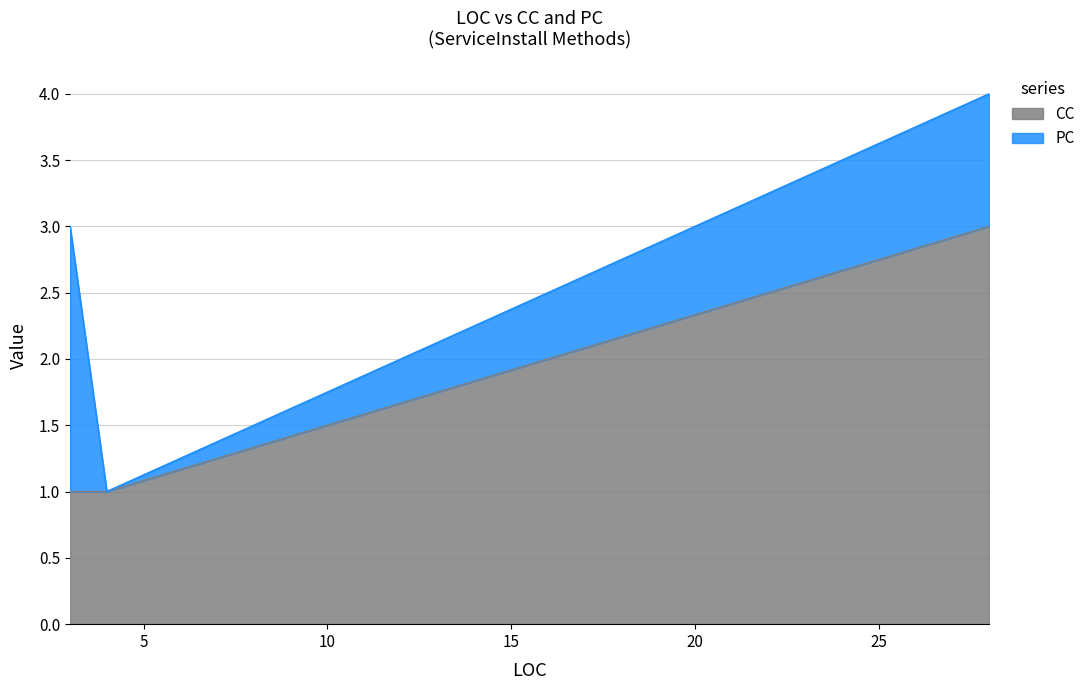

True or false: PC has a value of -1 at 4.

False